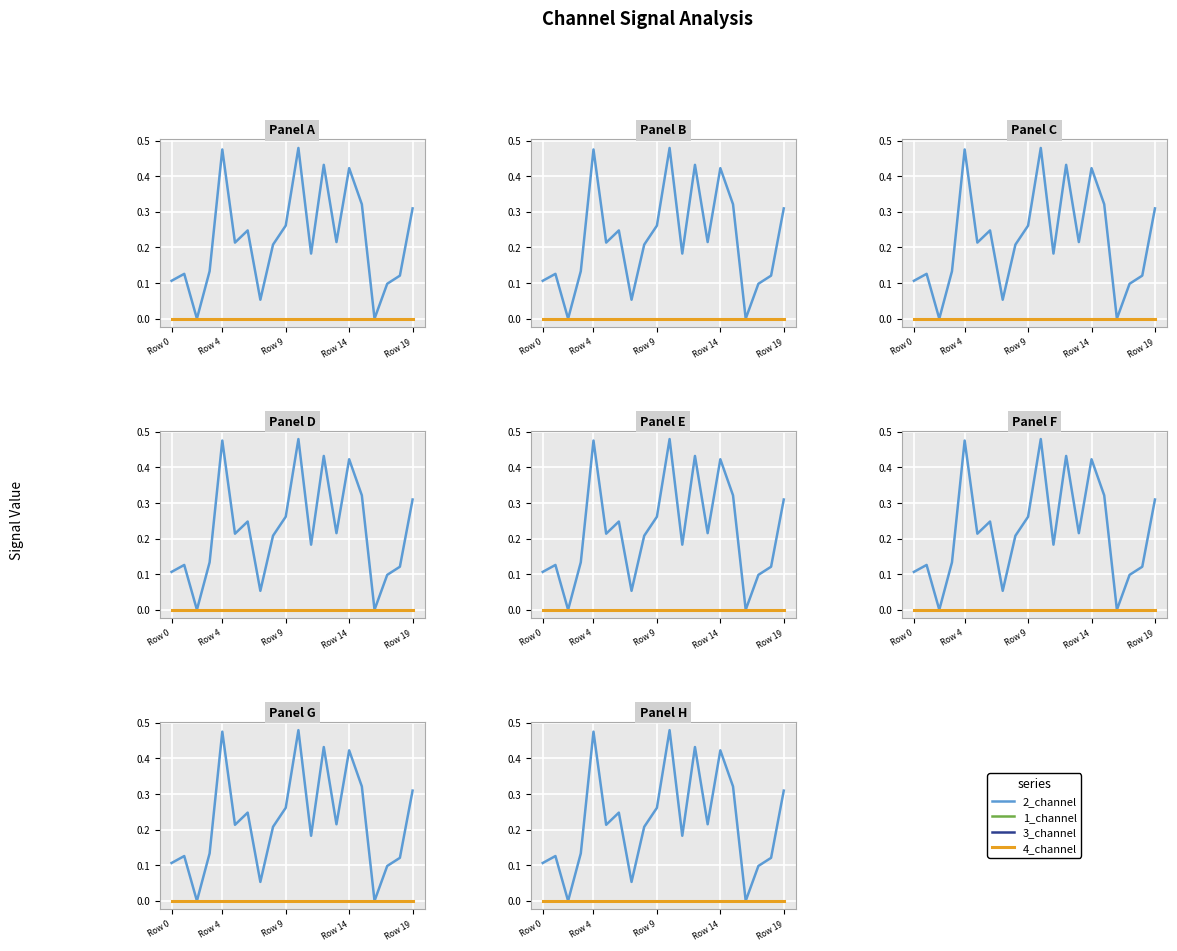

At 7, list the series in order from largest to smallest.

2_channel, 1_channel, 3_channel, 4_channel